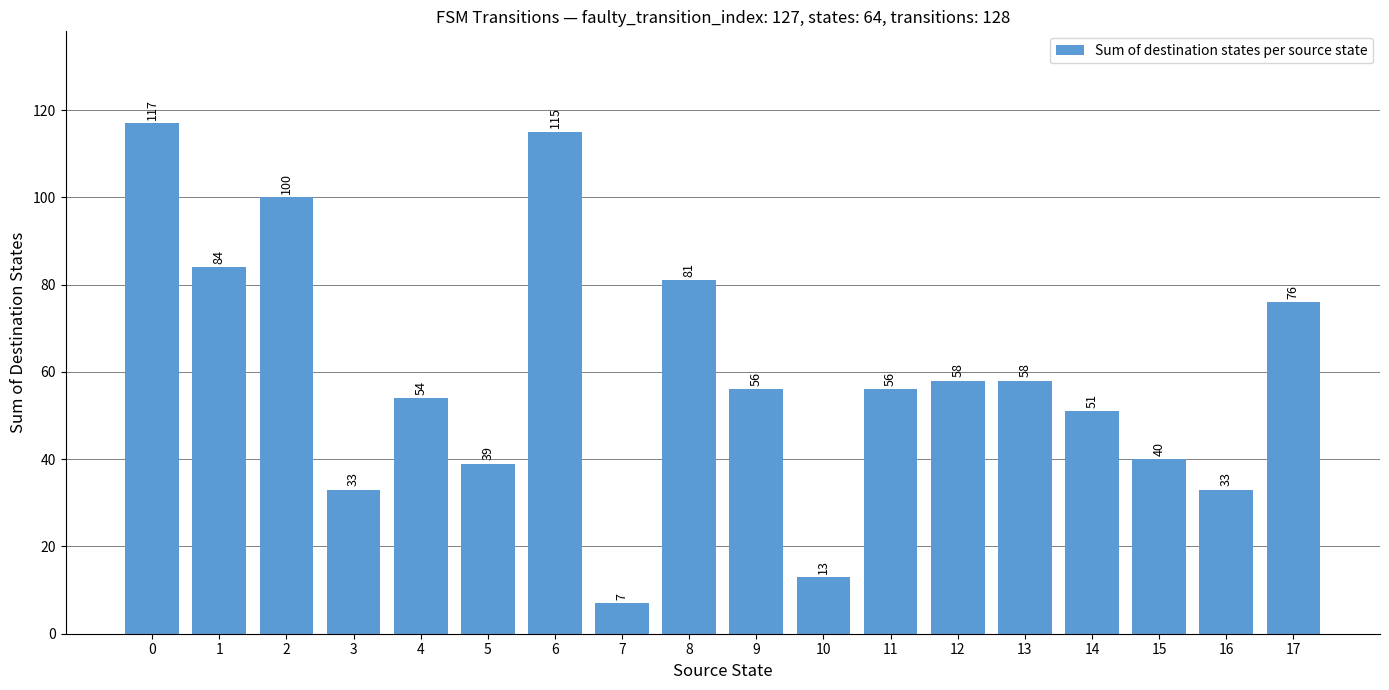

Reading left to right, what are all the values shown in this chart?

117	84	100	33	54	39	115	7	81	56	13	56	58	58	51	40	33	76